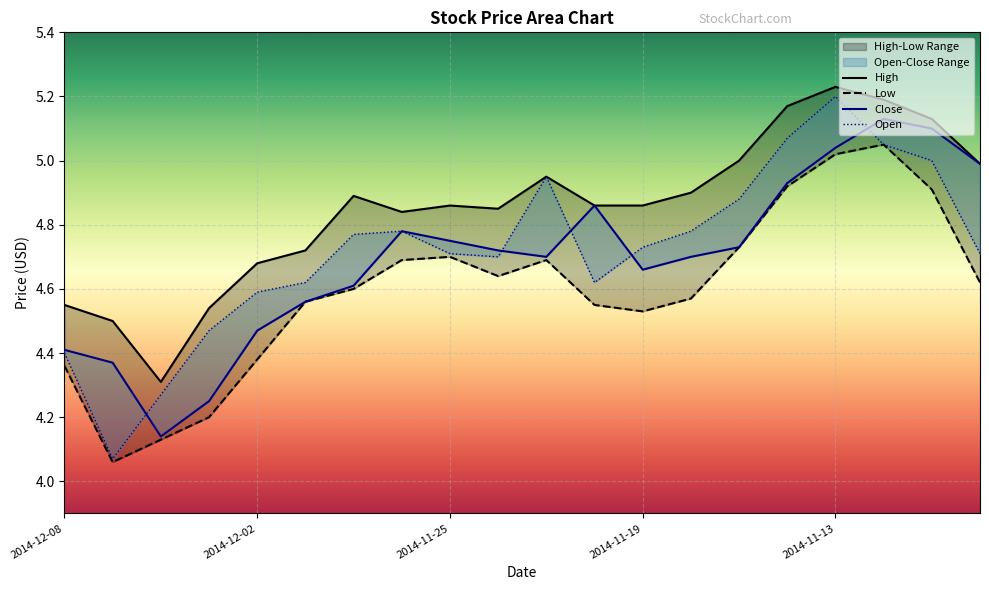

At which category is the sum across all series the highest?

2014-11-13